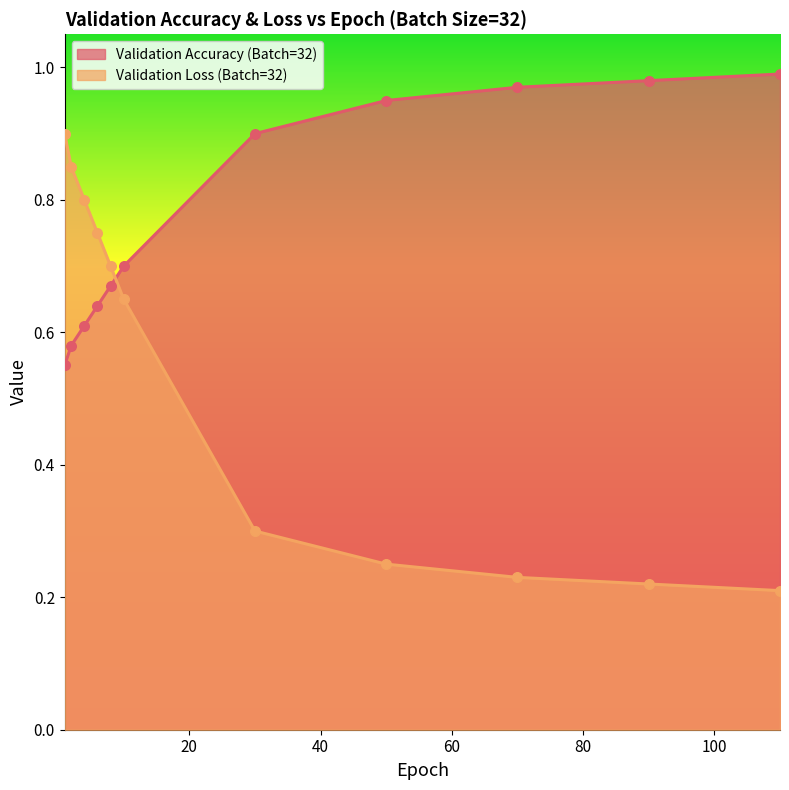

Which series reaches the minimum Y coordinate?

Validation Loss (Batch=32)